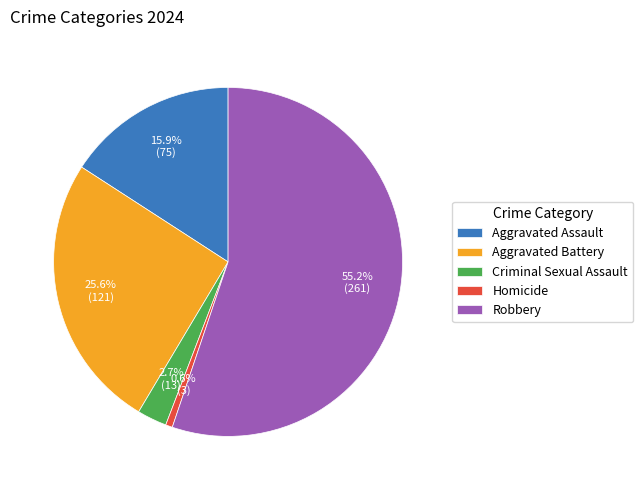

What percentage is the Aggravated Assault slice, to the nearest percent?

16%